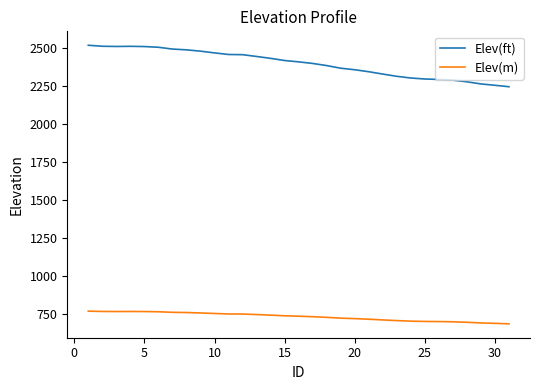

What is the difference between the second highest and minimum values in the Elev(ft) series?

266.7